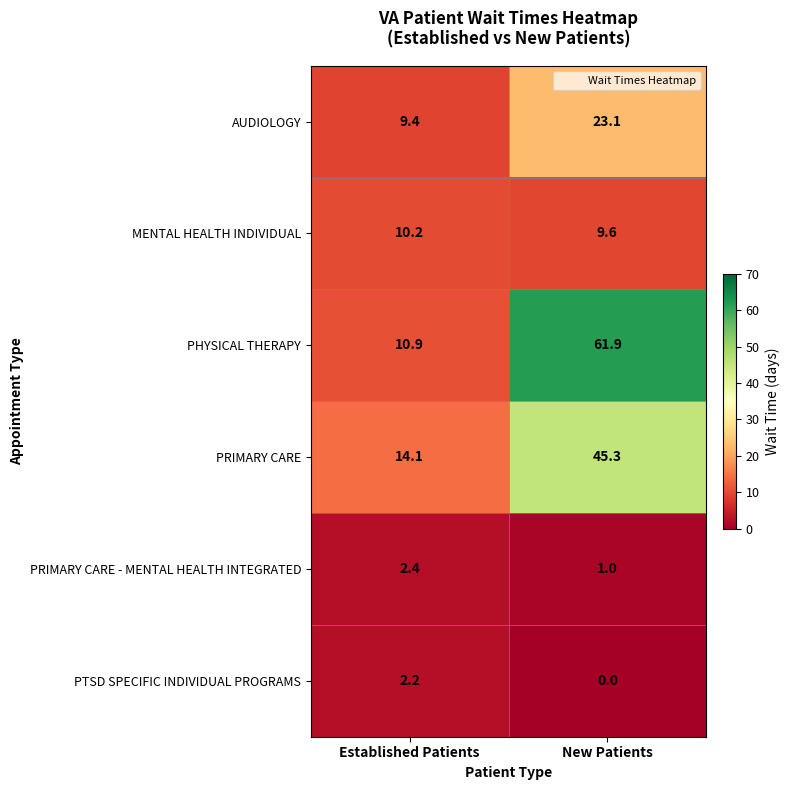

What is the difference between the highest and lowest values at Established Patients?

11.9